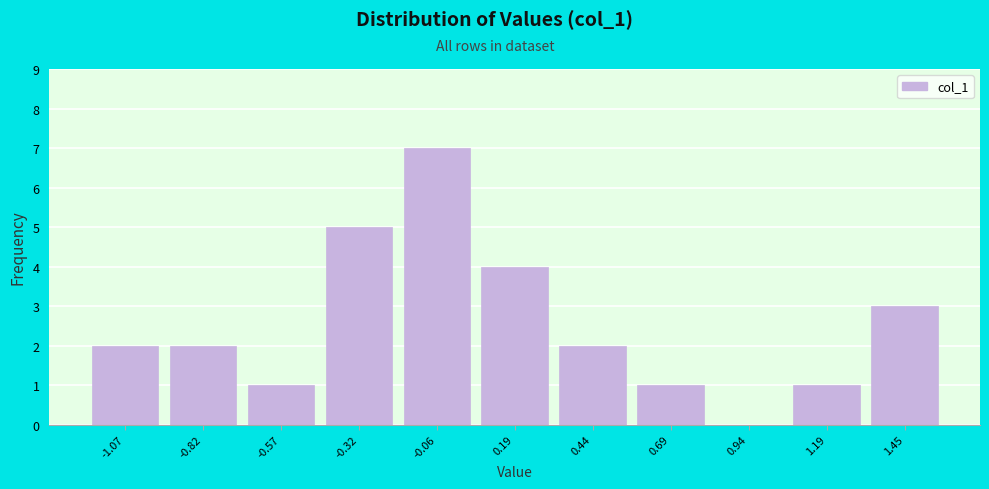

Reading left to right, transcribe this chart: for each bar, give the range it covers on the x-axis and its height. Neither the bar edges nor the heights are printed on the chart, so give them approximately, as read against the axes.

-1.20 to -0.95: 2
-0.95 to -0.70: 2
-0.70 to -0.45: 1
-0.45 to -0.20: 5
-0.20 to 0.05: 7
0.05 to 0.30: 4
0.30 to 0.55: 2
0.55 to 0.80: 1
0.80 to 1.05: 0
1.05 to 1.30: 1
1.30 to 1.55: 3